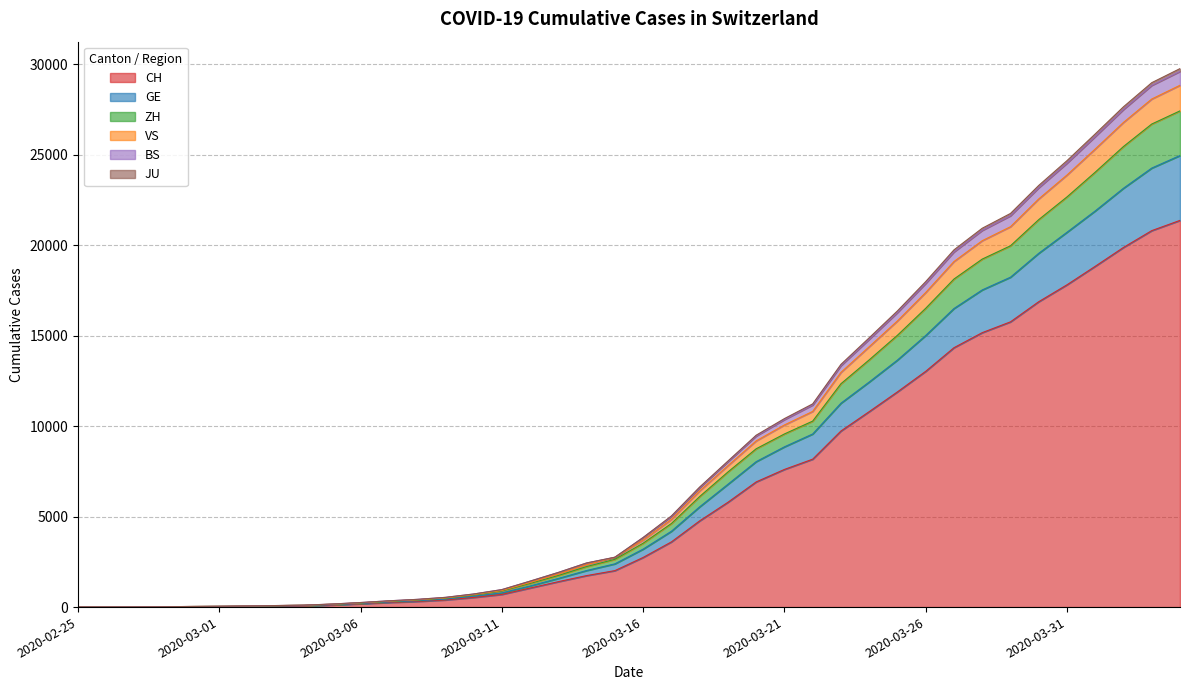

Does the chart display data point markers on the line(s)?

No